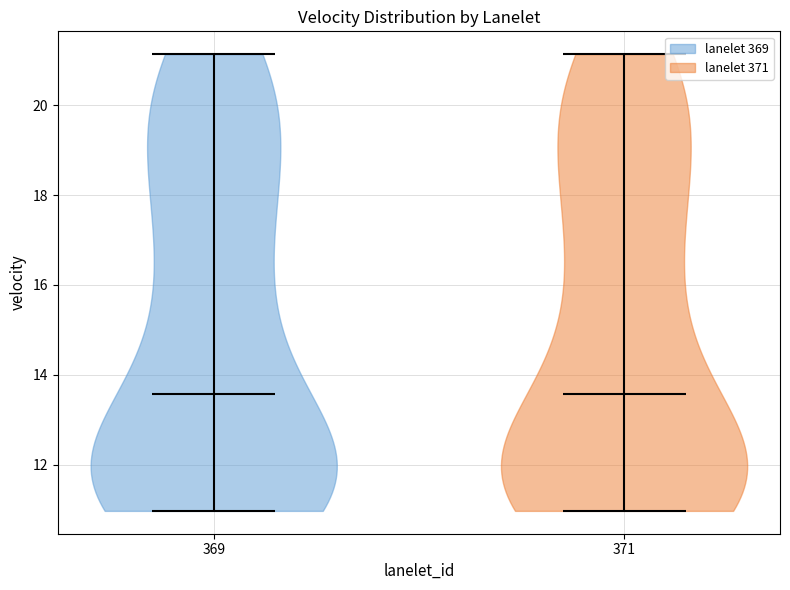

Reading left to right, read every violin against the y-axis: where its median line is, and the lowest and highest points it reaches. The values are not printed on the chart, so give them approximately, as read against the axis.

369: median line 13.6, lowest point 11.0, highest point 21.2
371: median line 13.6, lowest point 11.0, highest point 21.2